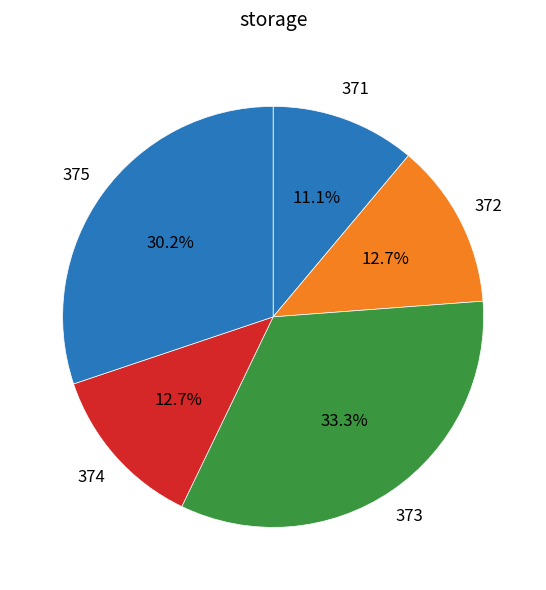

To the nearest percent, what is the average slice percentage?

20%